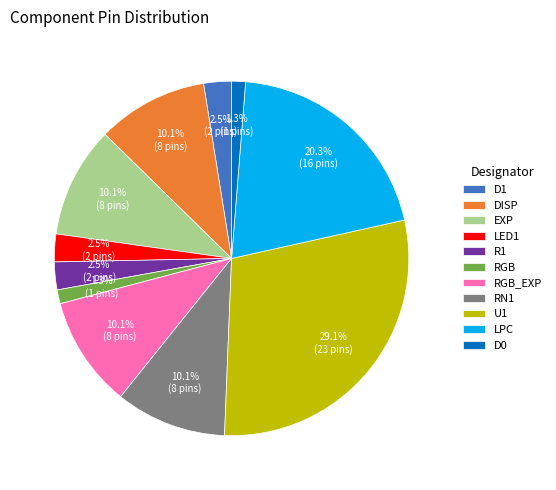

The RGB_EXP slice represents 10% of the pie. True or false?

True